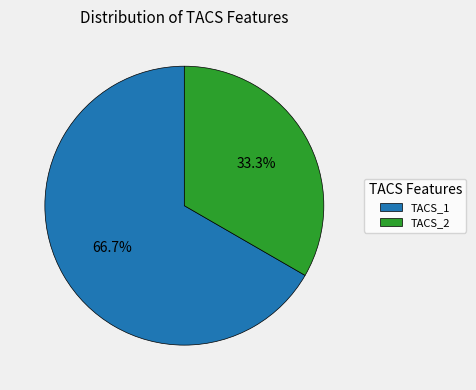

Which category has the smallest portion of the pie?

TACS_2